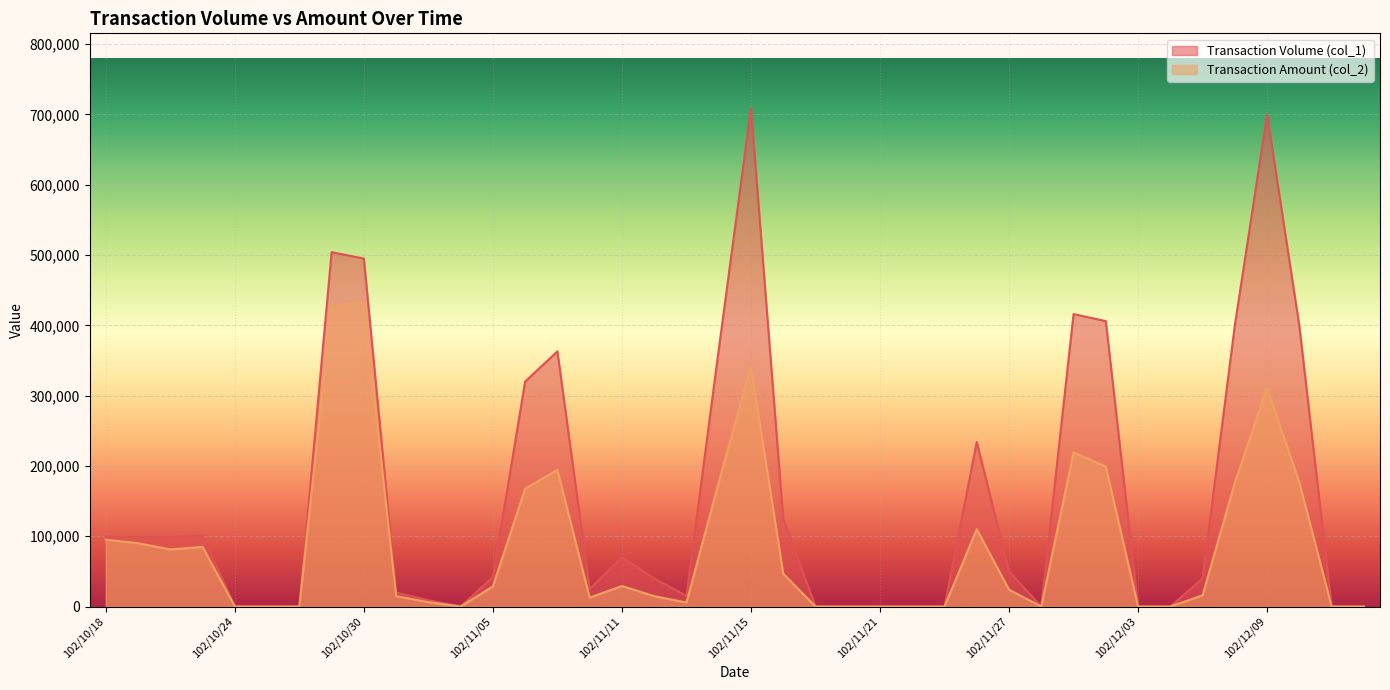

Reading right to left, extract all data points from this chart.

Transaction Volume (col_1): 0	0	399000	700000	400000	40000	0	0	406000	416000	0	50000	234000	0	0	0	0	0	125000	709000	365000	15000	40000	70000	25000	363000	320000	42000	0	9000	20000	495000	504000	0	0	0	101000	99000	99000	99000
Transaction Amount (col_2): 0	0	176550	311000	176000	16000	0	0	199040	219290	0	24000	109980	0	0	0	0	0	46800	341770	176250	5700	14800	29200	12700	194250	167600	28640	0	6120	14900	433620	427320	0	0	0	84860	81180	90090	95040